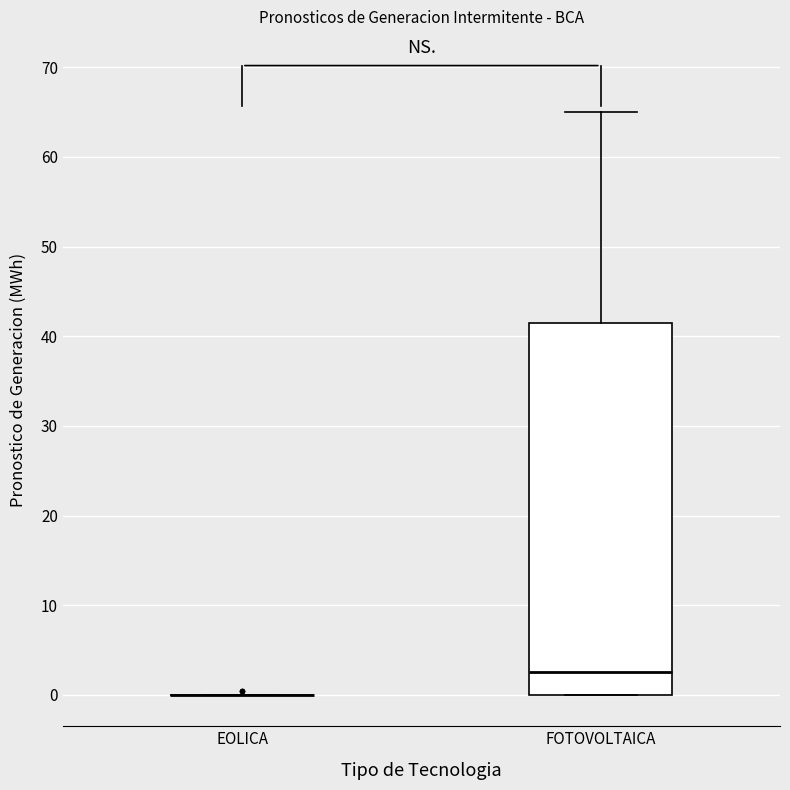

Reading left to right, read every box against the y-axis: the position of its median line, the range the box covers, and the ends of its whiskers. The values are not printed on the chart, so give them approximately, as read against the axis.

EOLICA: box collapsed to a line at 0, whiskers 0 to 0
FOTOVOLTAICA: median 2, box 0 to 41, whiskers 0 to 65